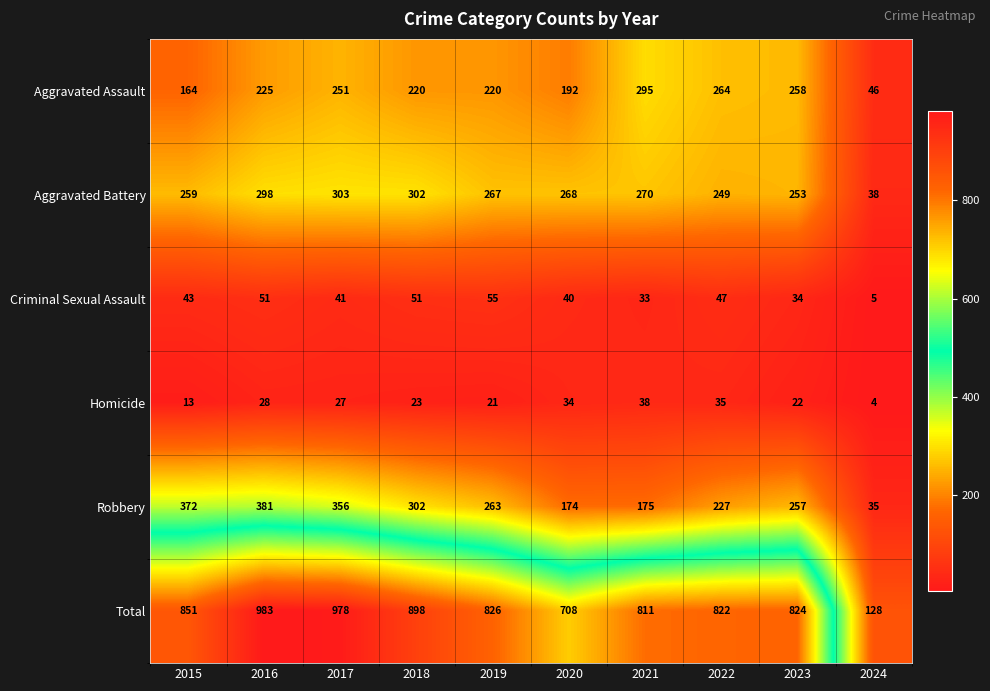

The Homicide series shows 15 at 2023. True or false?

False